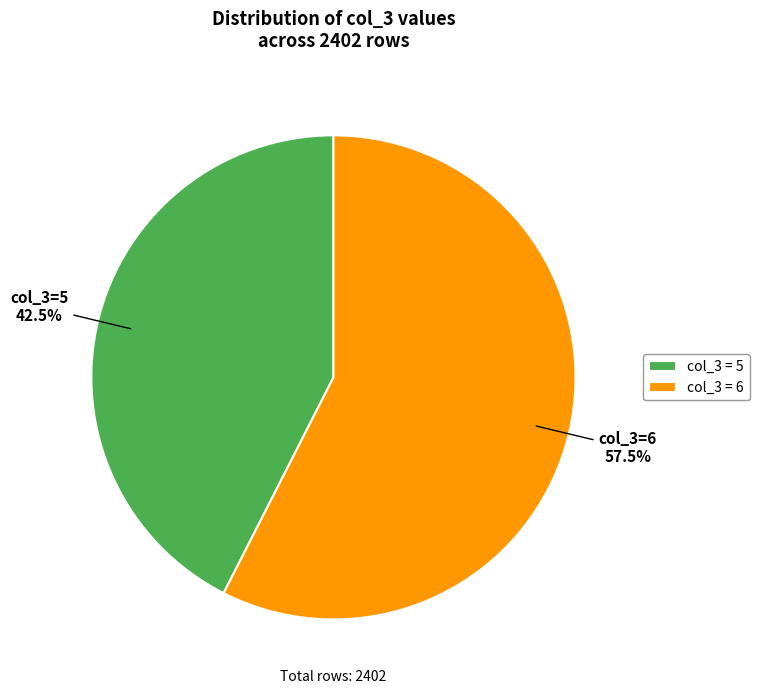

Which slice is the smallest?

col_3 = 5